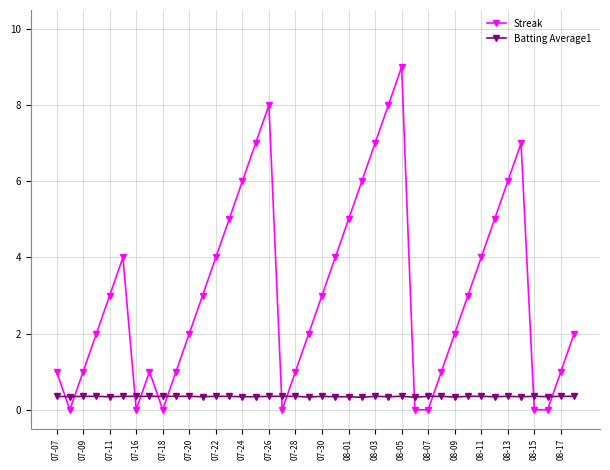

True or false: Batting Average1 and Streak cross at least once.

True